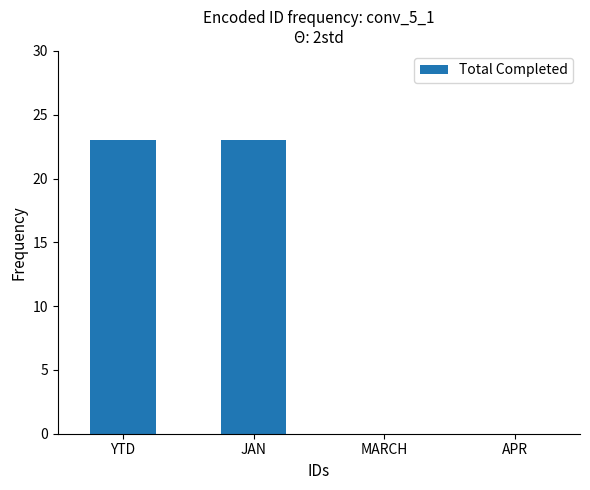

True or false: the data shows 0 at APR.

True